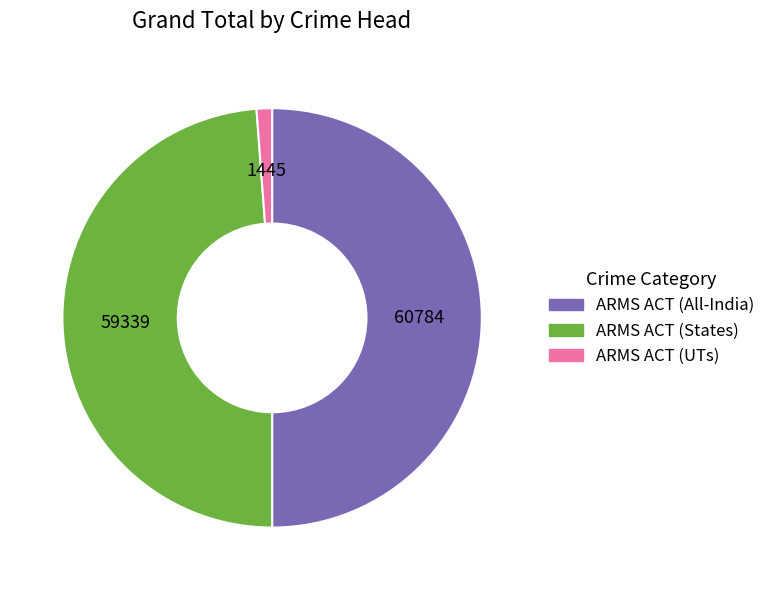

Does ARMS ACT (UTs) account for over 50% of the chart?

No